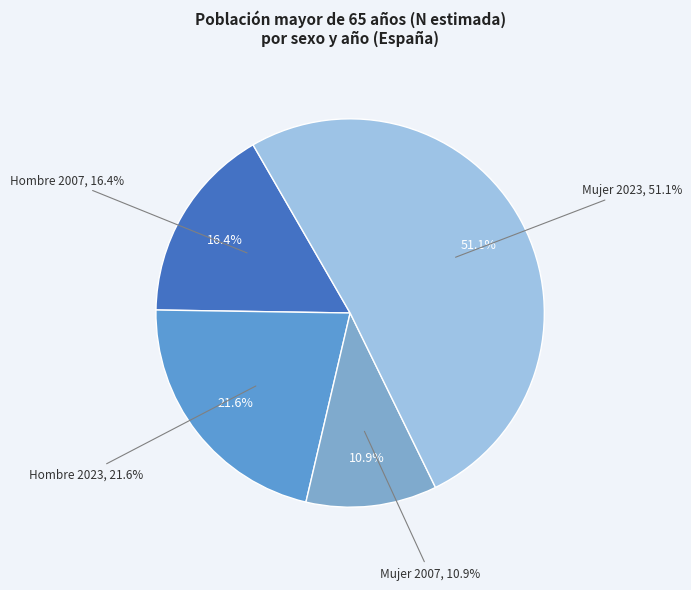

How many segments does this pie chart have?

4